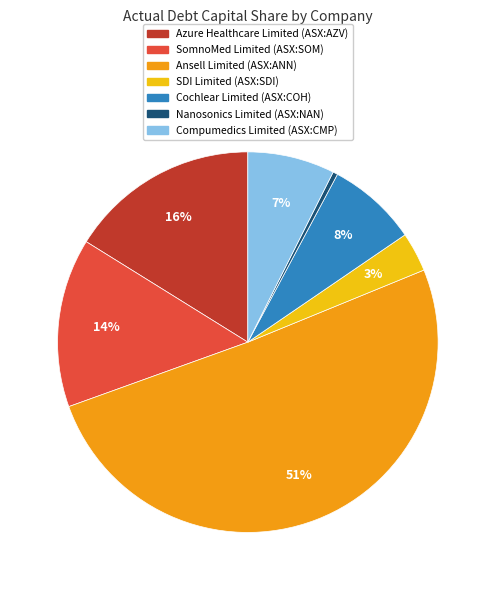

Is it true that Ansell Limited (ASX:ANN) is 51% of the pie?

True